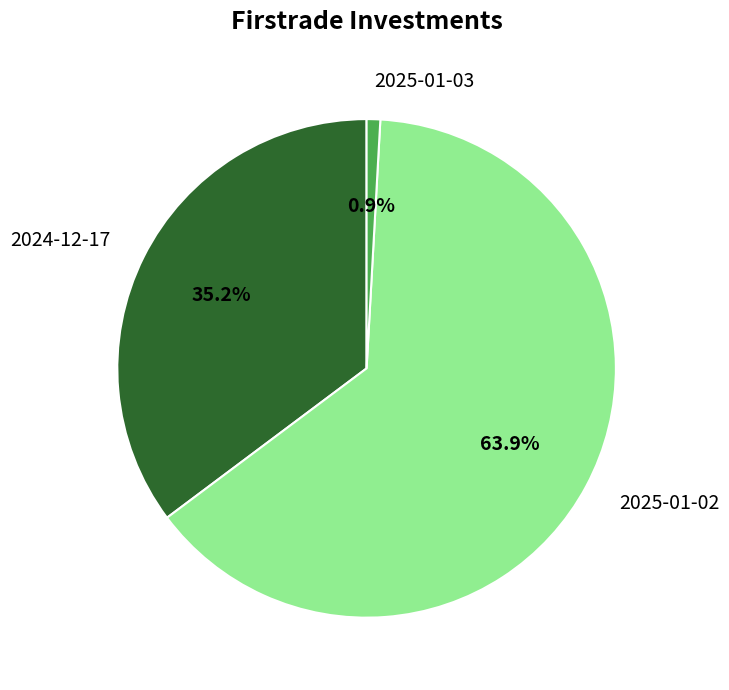

Is there any slice that represents more than half of the pie?

Yes